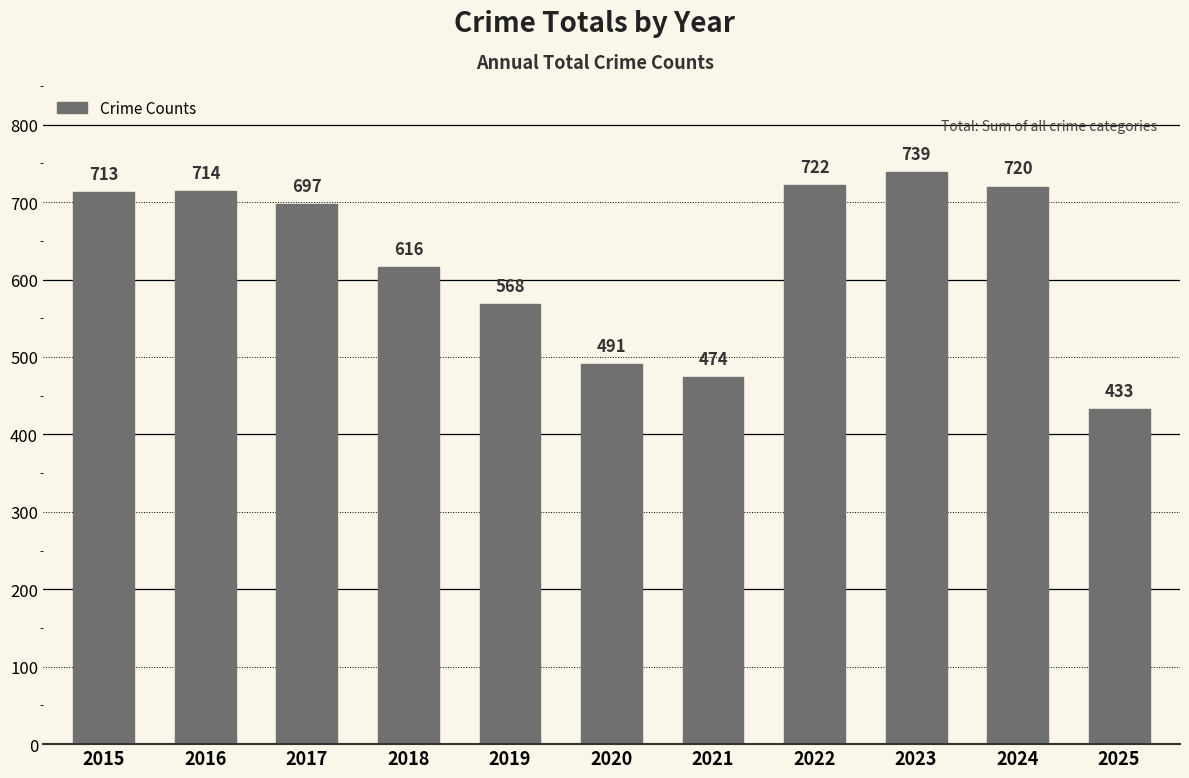

What is the value of the 1st bar from the left?

713